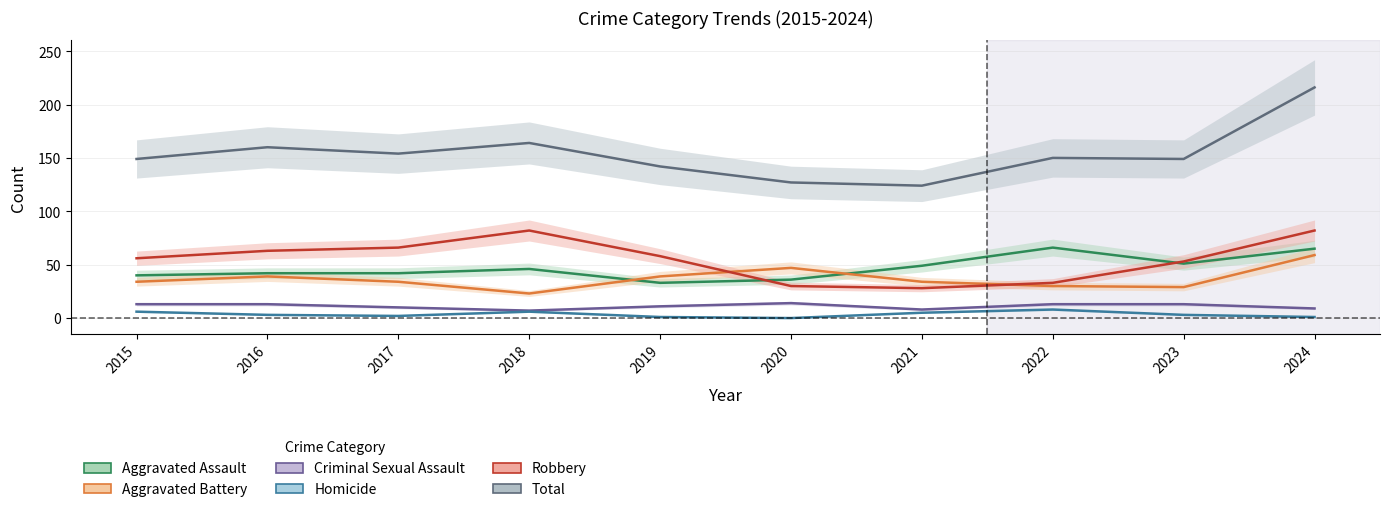

How many Criminal Sexual Assault values are between 9 and 13?

7